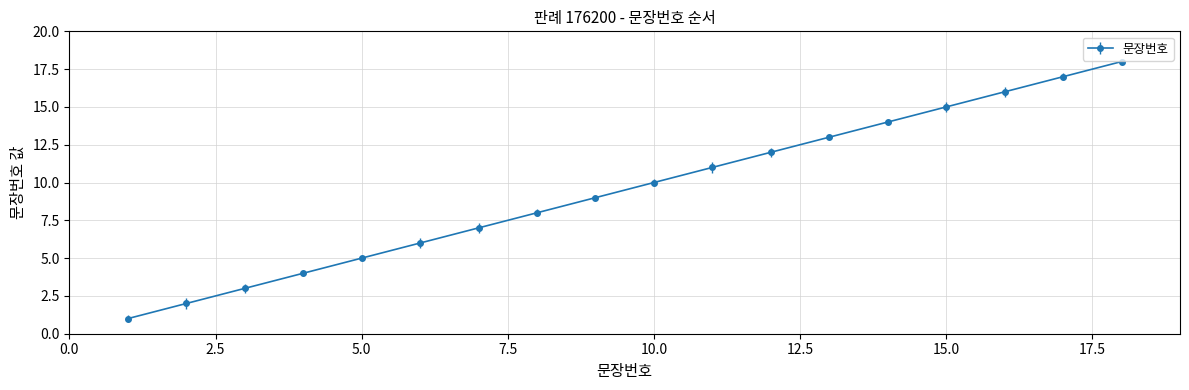

What is the difference between the maximum and minimum values?

17